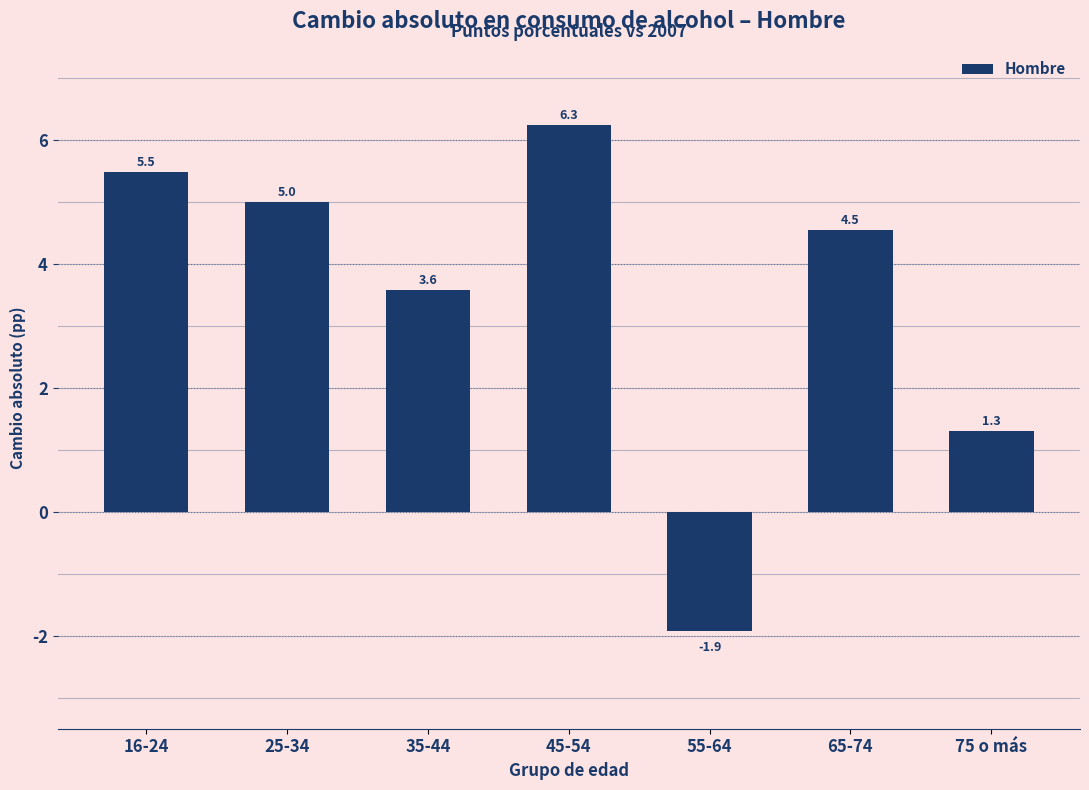

Reading left to right, list all the values displayed in this chart.

16-24=5.5	25-34=5.0	35-44=3.6	45-54=6.3	55-64=-1.9	65-74=4.5	75 o más=1.3